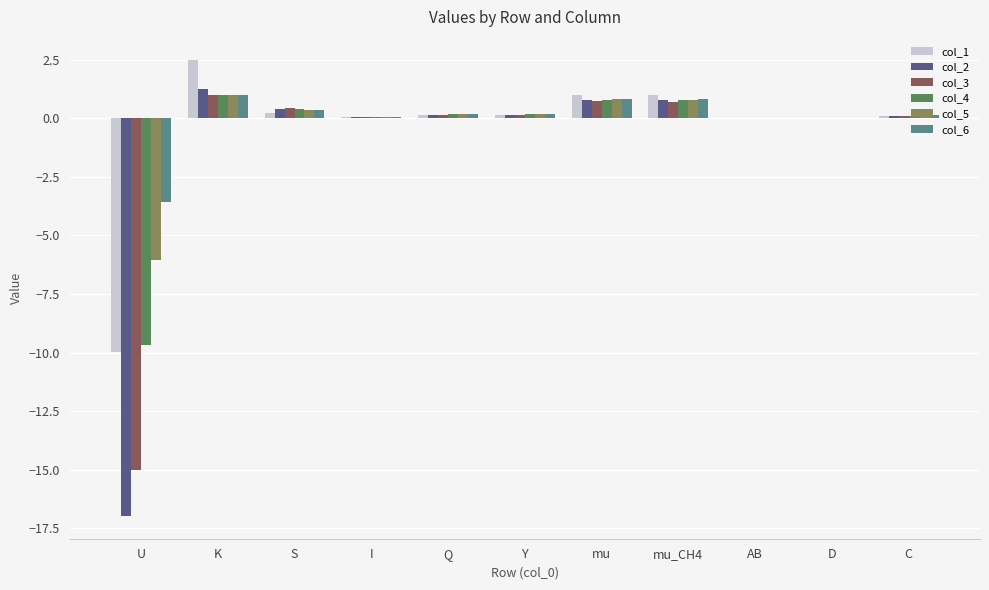

What is the maximum value shown in the chart?

2.5